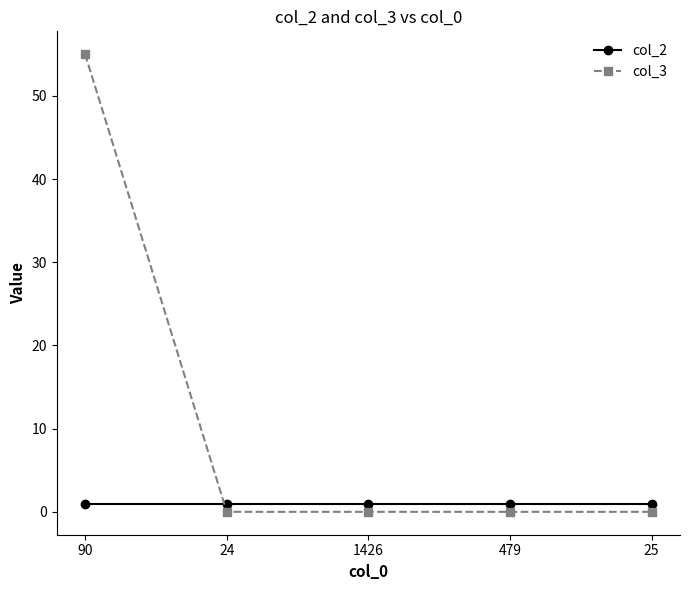

Is the value of col_2 at 25 greater than the value of col_3 at 1426?

Yes